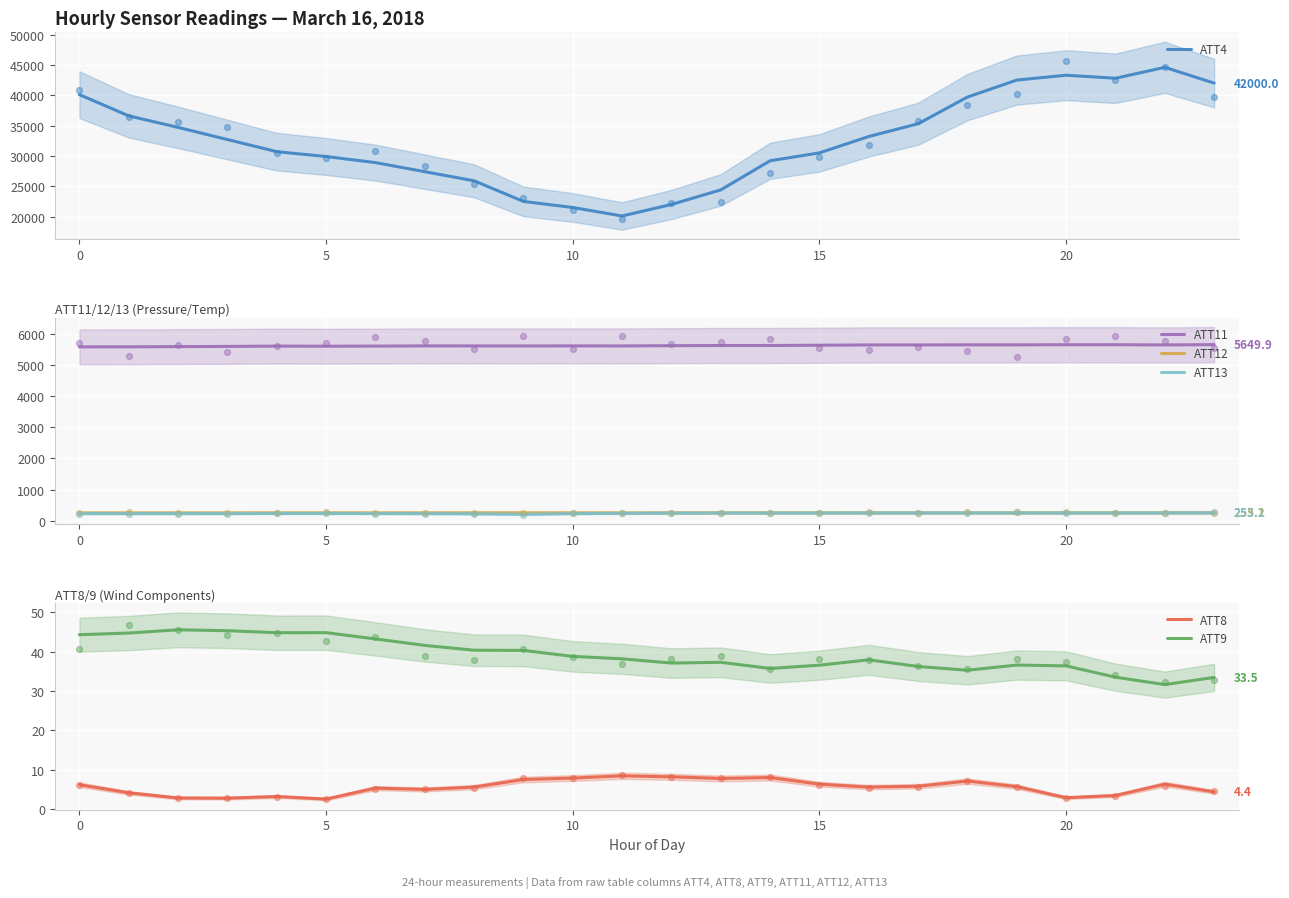

At which category is the sum across all series the highest?

22